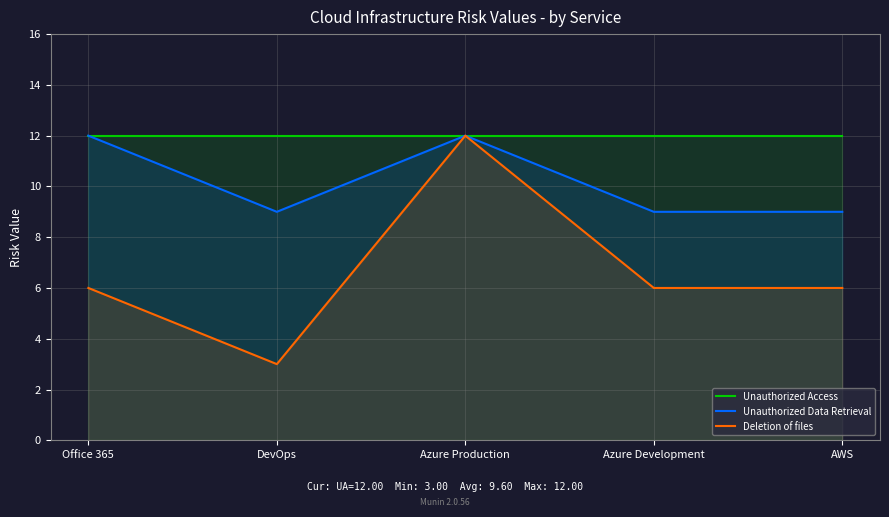

Which label corresponds to the largest value in the chart?

Office 365